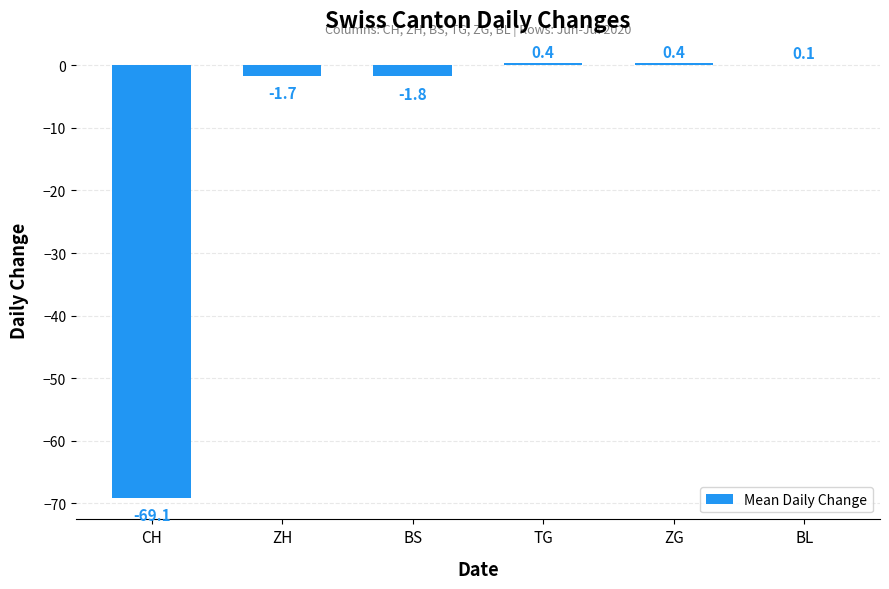

What is the approximate value at BL?

0.1